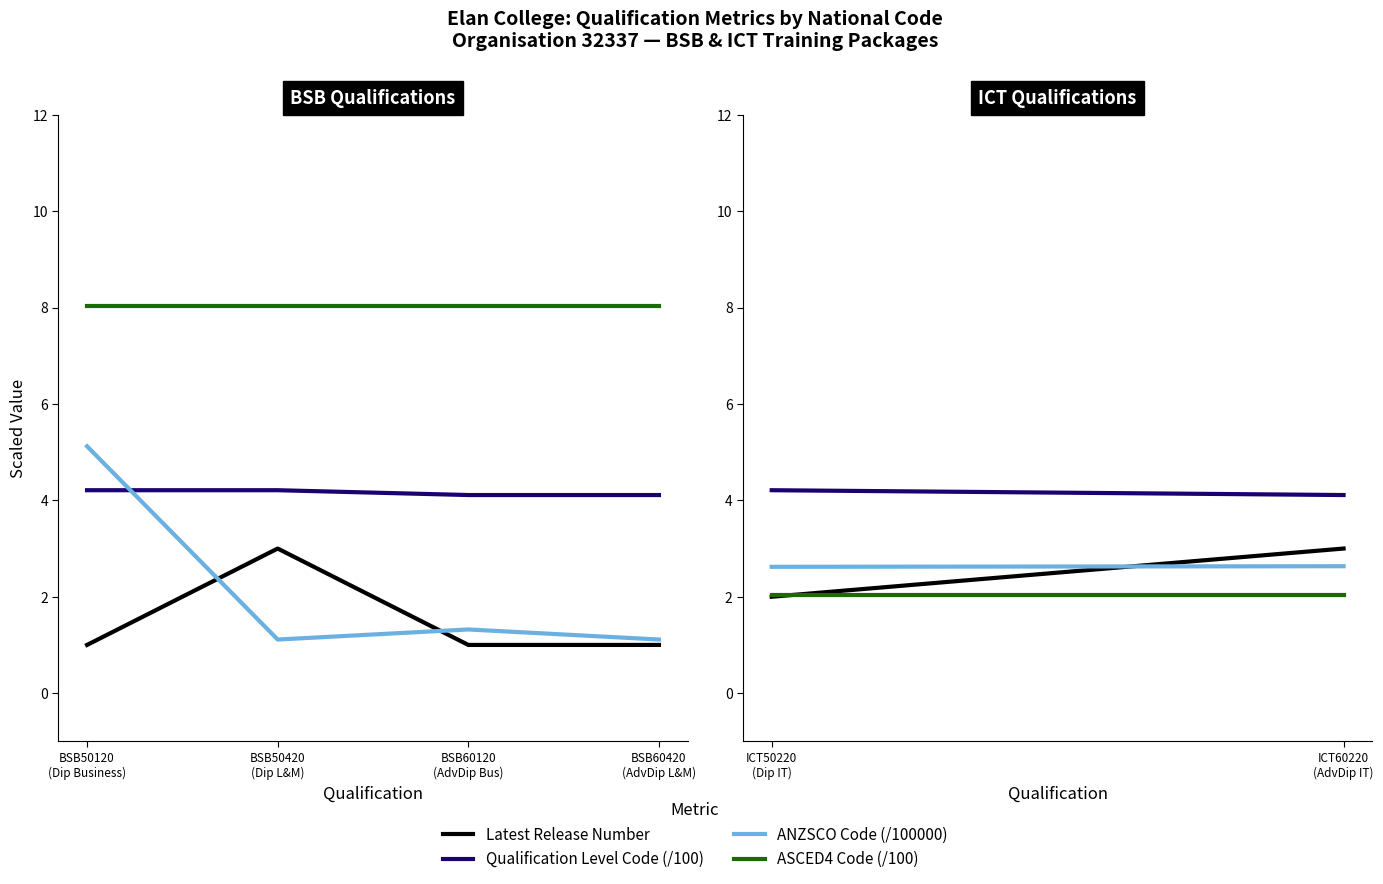

What is the total value across all series at BSB50420
(Dip L&M)?

16.4